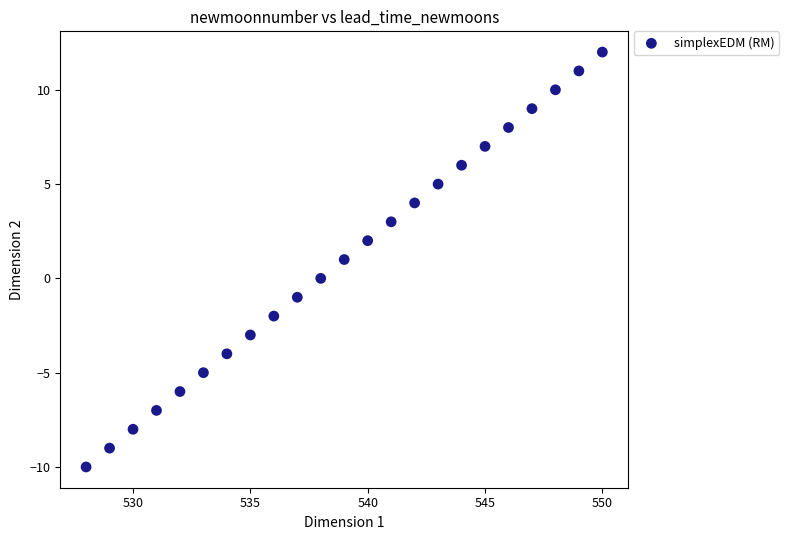

What is the range of Y values (max minus min)?

22